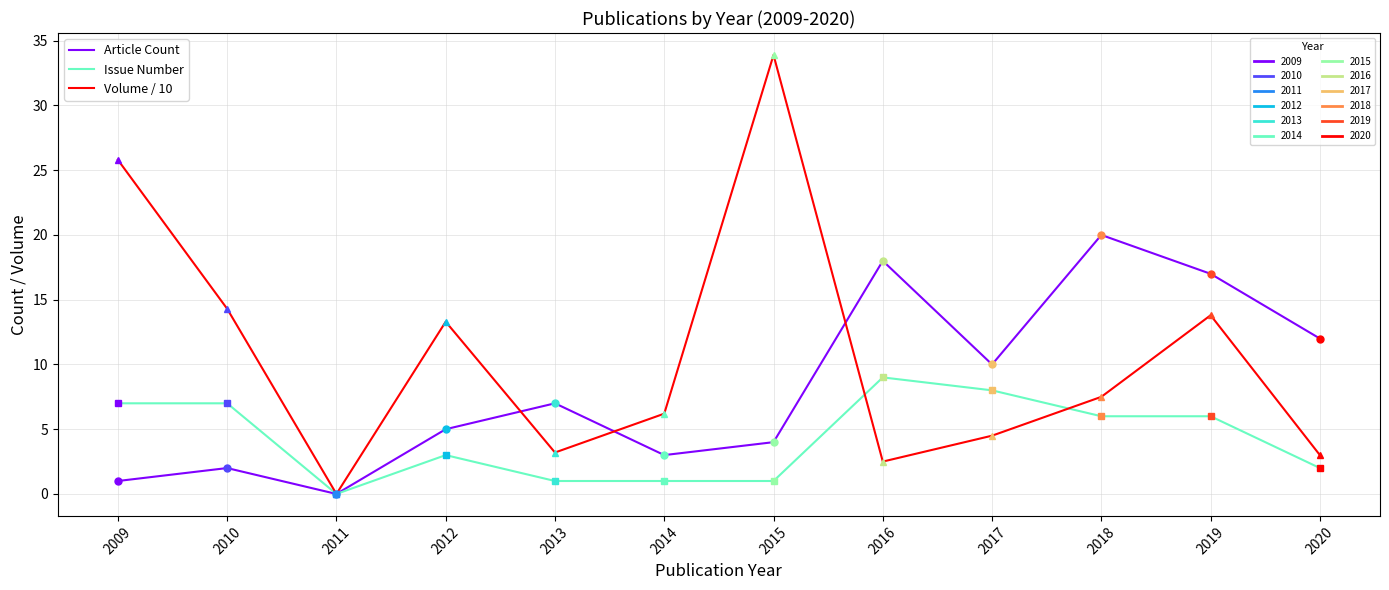

What is the total value across all series at 2014?

10.2